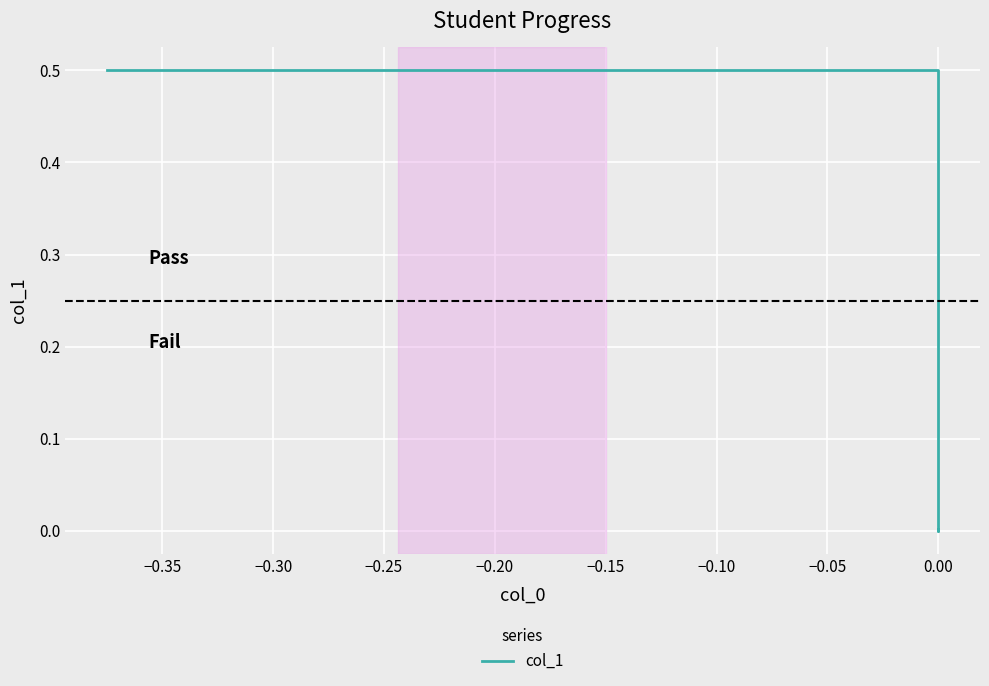

What is the sum of all values?

0.5